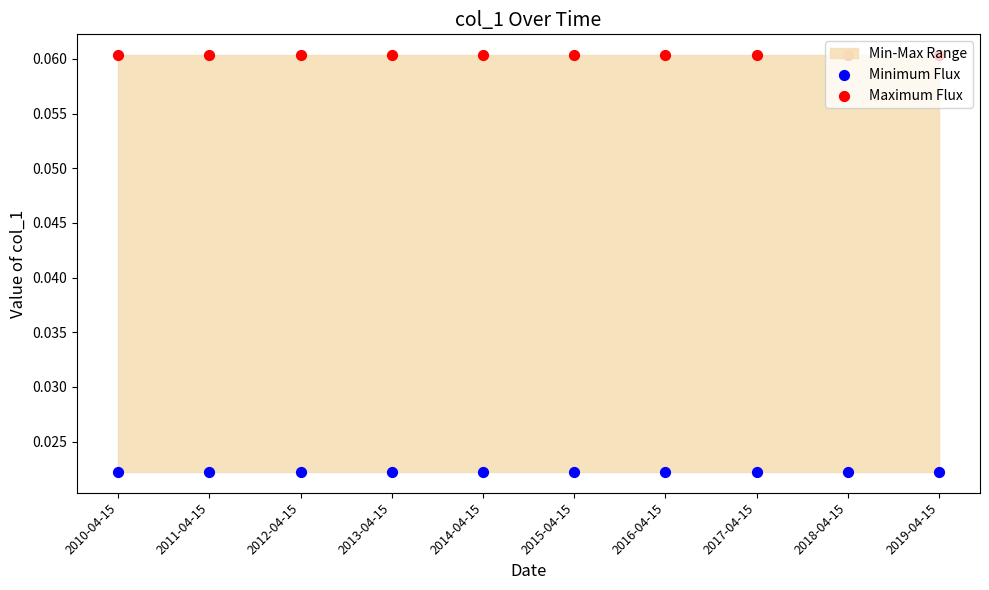

Which series contains the lowest Y value?

Minimum Flux